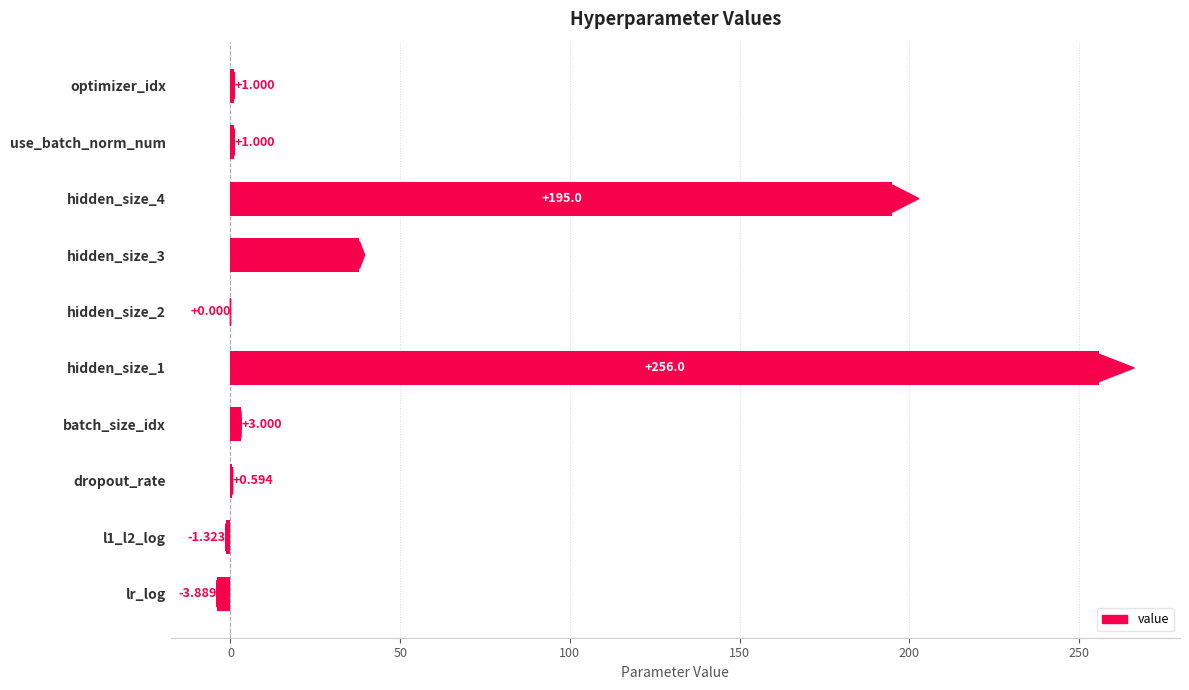

Which has a higher value, dropout_rate or lr_log?

dropout_rate